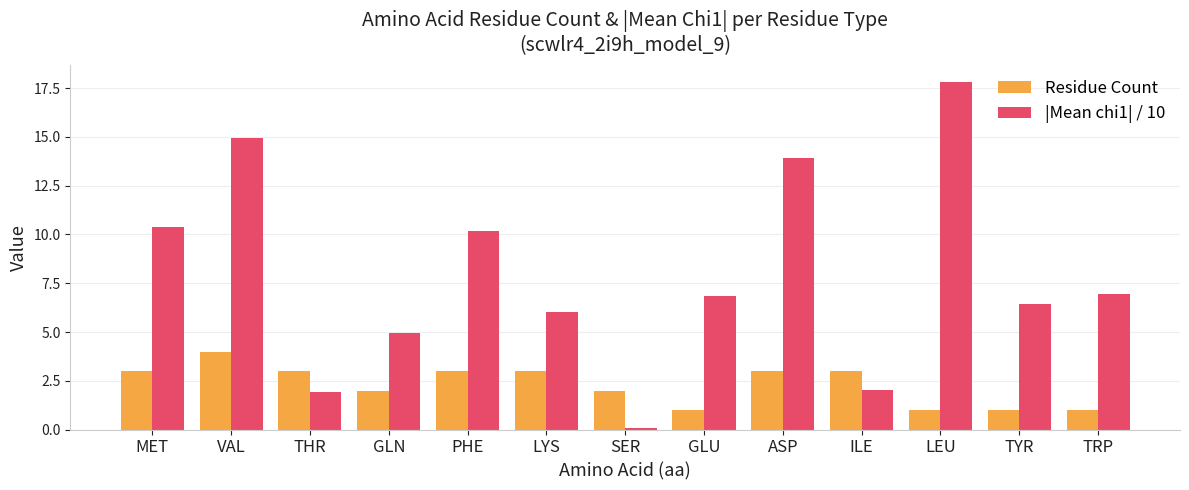

What is the value of the |Mean chi1| / 10 bar at the 11th from the left?

17.8